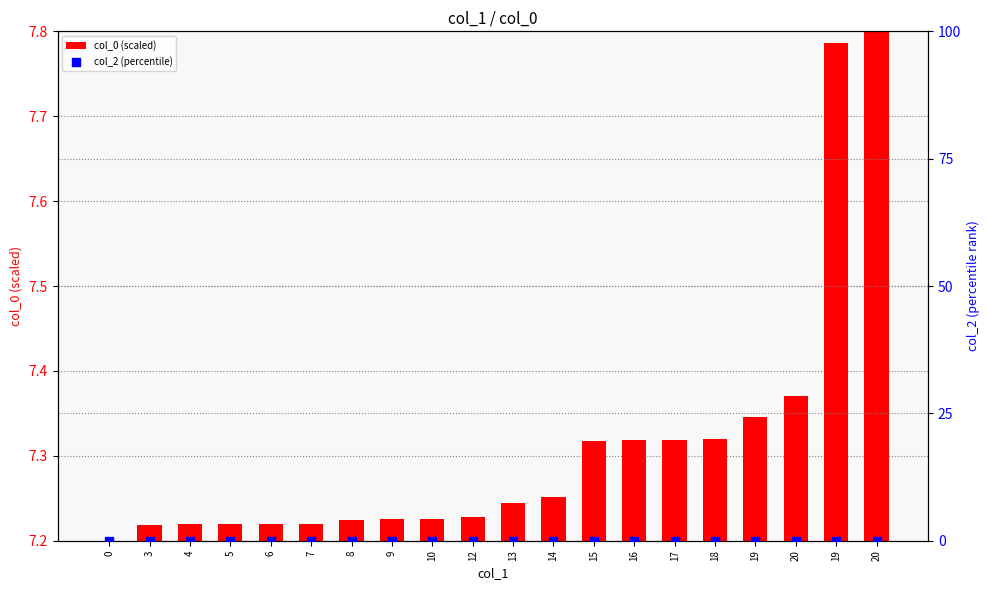

Which series contains the lowest Y value?

col_0 (scaled)